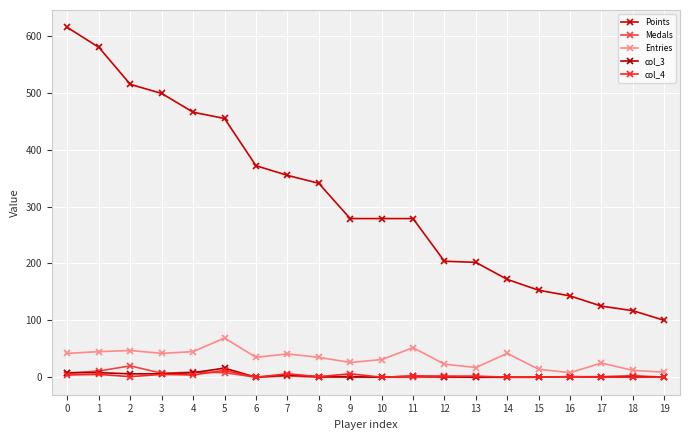

What is the sum of all col_3 values?

63